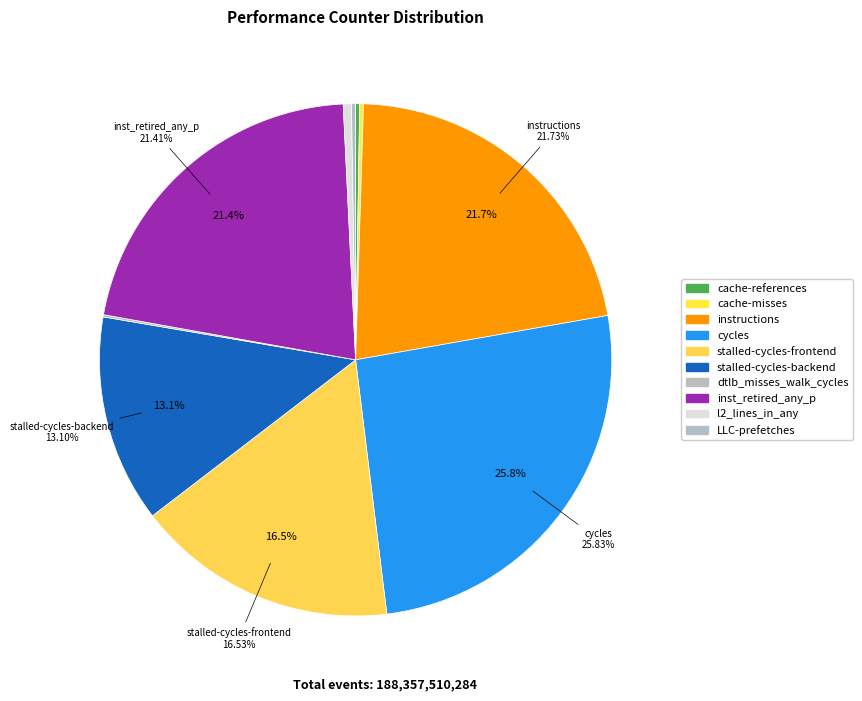

To the nearest percent, what percentage of the pie is stalled-cycles-frontend?

17%